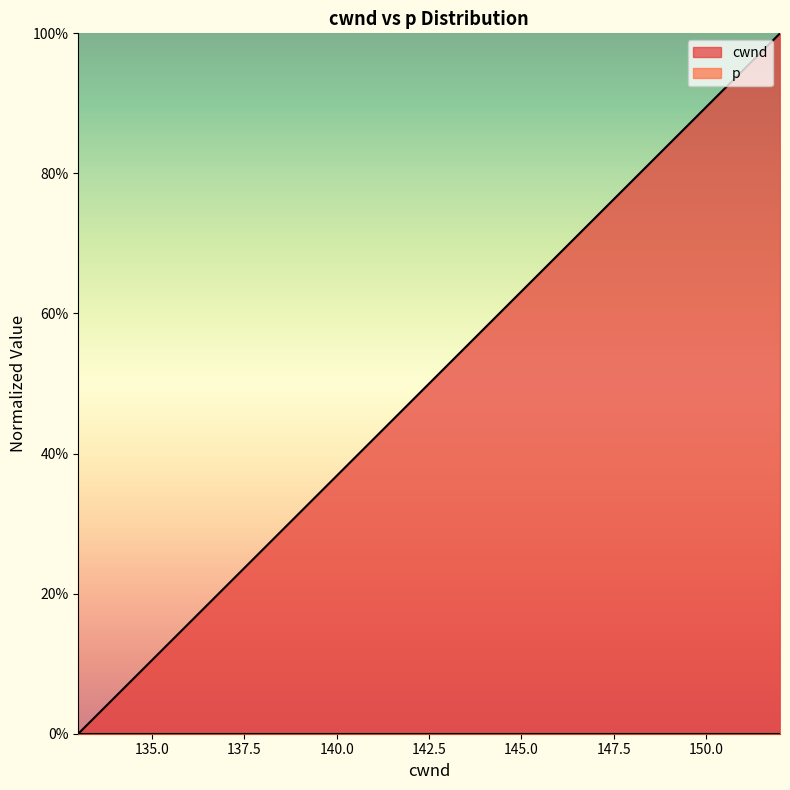

At which category does the chart reach its minimum across all series?

133